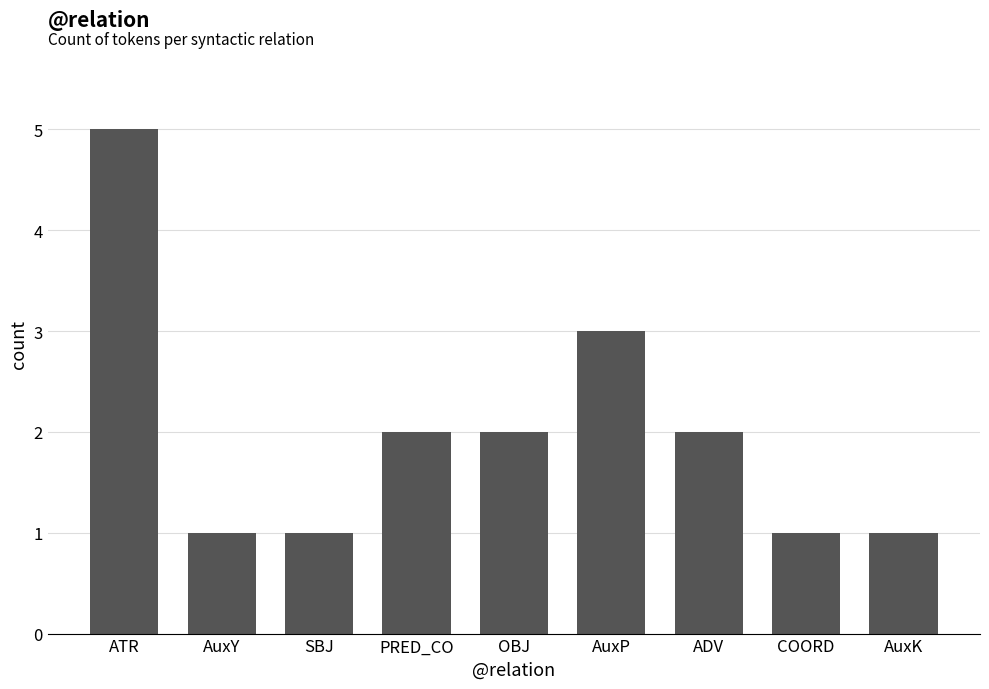

Does the chart contain any negative values?

No